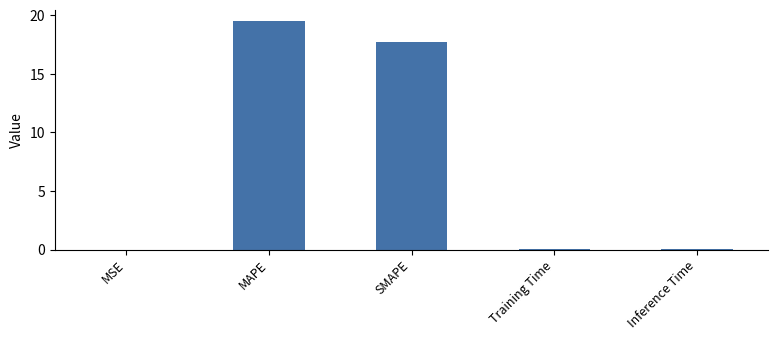

The value at MAPE is 12.7. True or false?

False